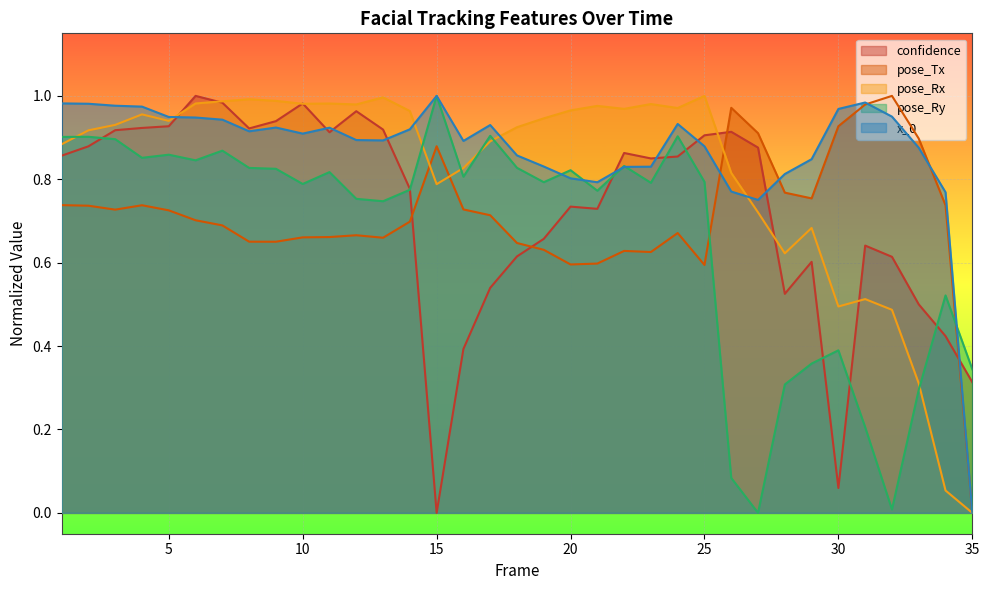

What is the difference between the second highest and minimum values in the pose_Tx series?

1.0